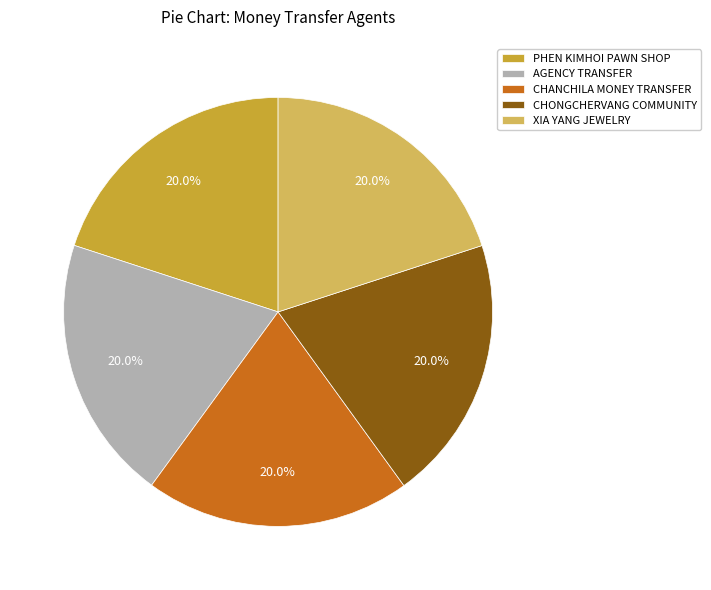

What percentage do PHEN KIMHOI PAWN SHOP and XIA YANG JEWELRY together represent?

40.0%